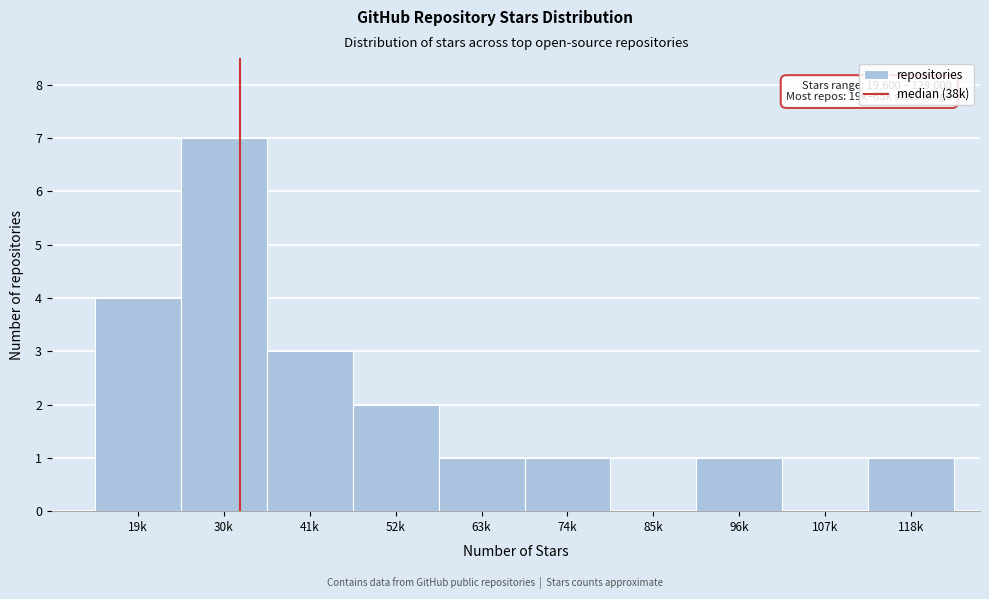

Reading left to right, extract all data points from this chart.

19k=4	30k=7	41k=3	52k=2	63k=1	74k=1	85k=0	96k=1	107k=0	118k=1